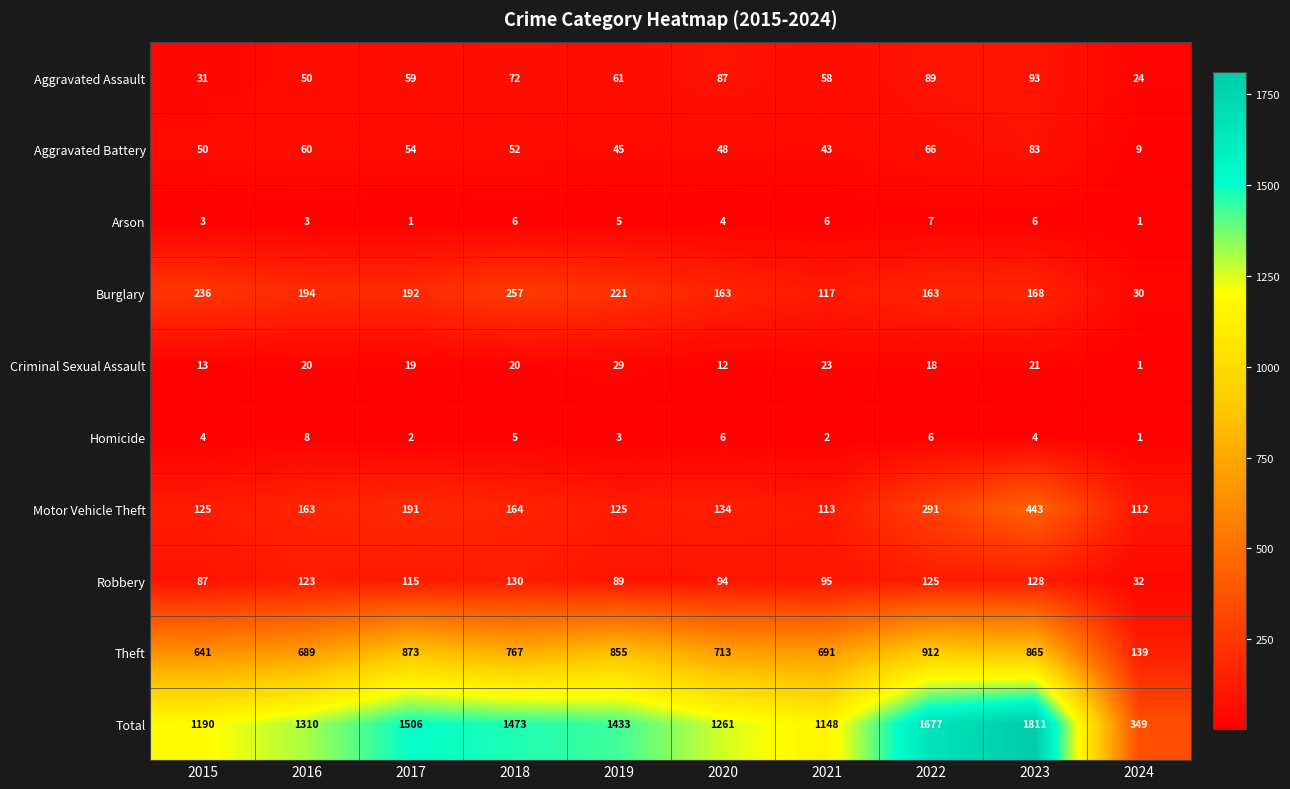

List the series in order of their peak value, highest first.

Total, Theft, Motor Vehicle Theft, Burglary, Robbery, Aggravated Assault, Aggravated Battery, Criminal Sexual Assault, Homicide, Arson